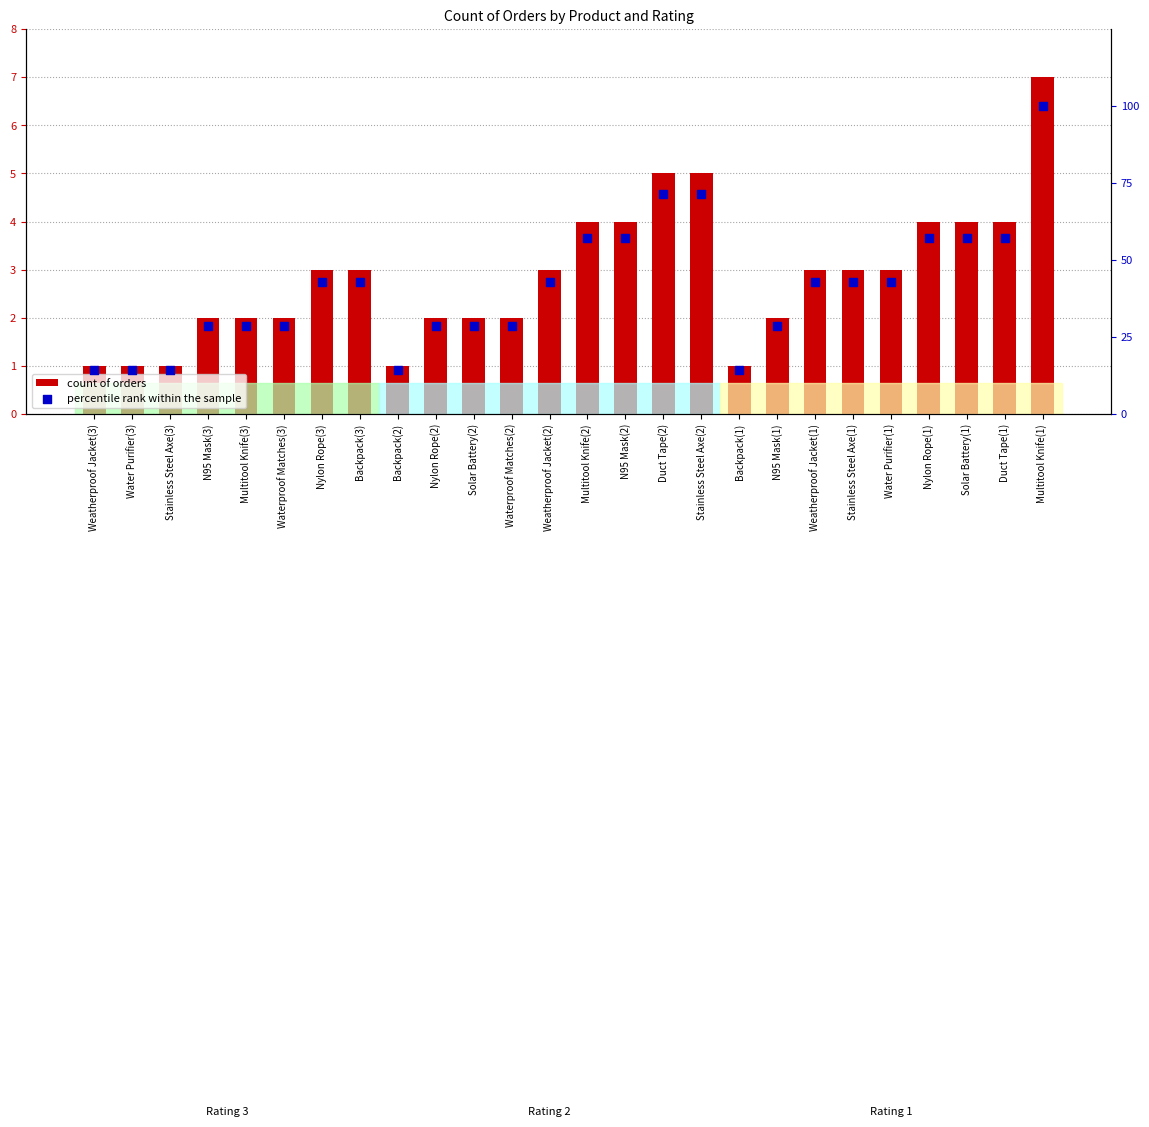

Which series reaches the minimum Y coordinate?

count of orders